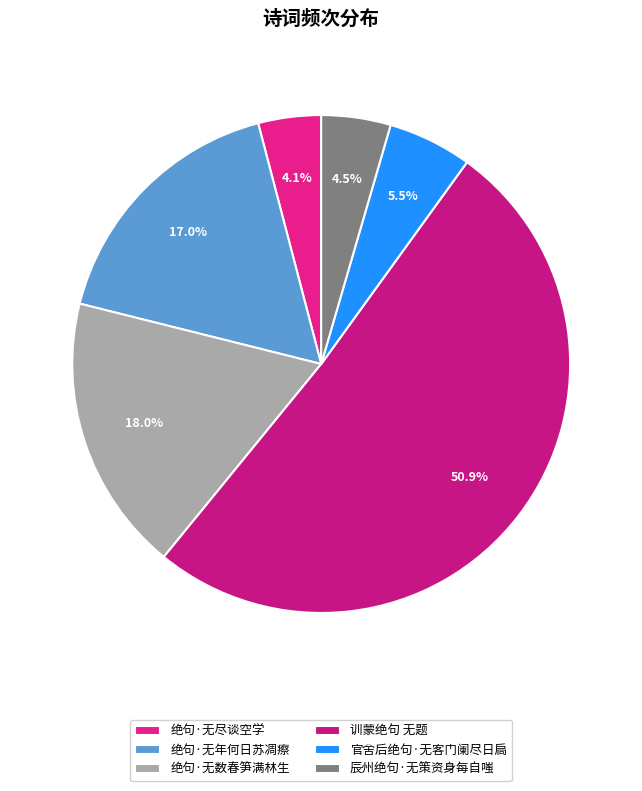

How much of the chart is everything except 绝句·无年何日苏凋瘵?

83.0%